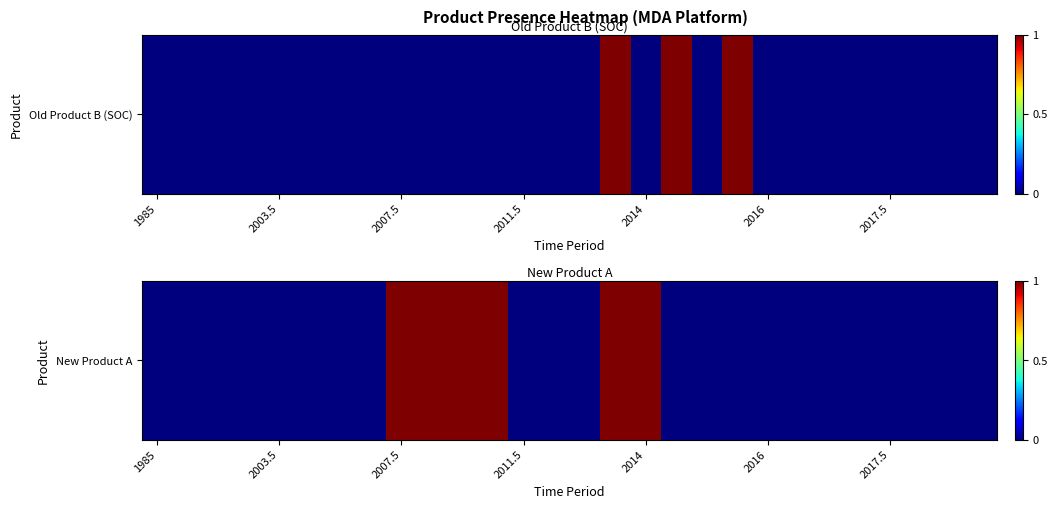

At which category does the chart reach its minimum across all series?

1985